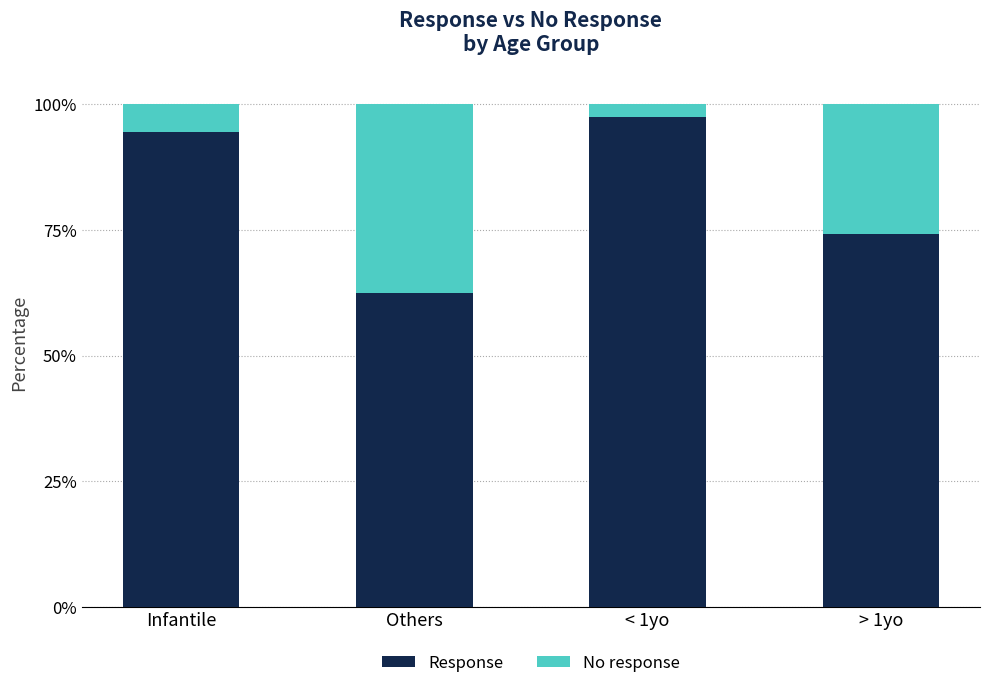

Is it true that Response equals 129.4 at Infantile?

False